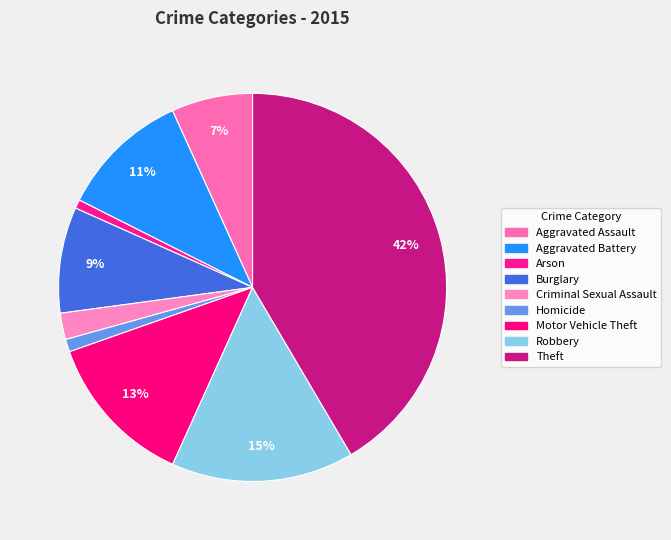

How many segments does this pie chart have?

9